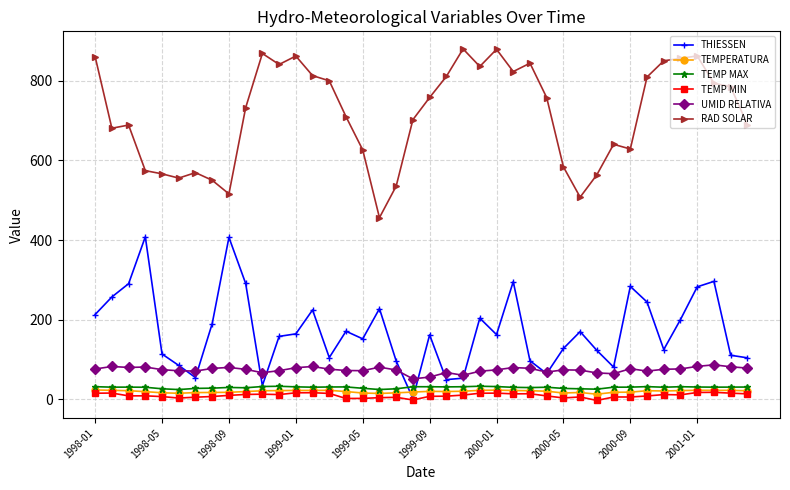

True or false: TEMP MIN and TEMP MAX intersect in this chart.

False